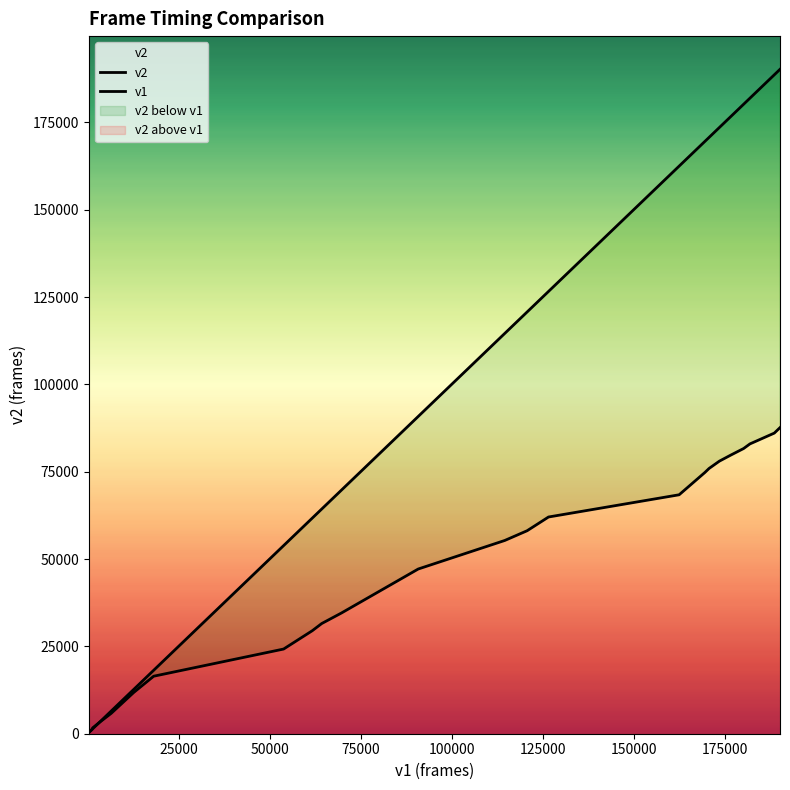

List the series in order of their peak value, highest first.

v1, v2